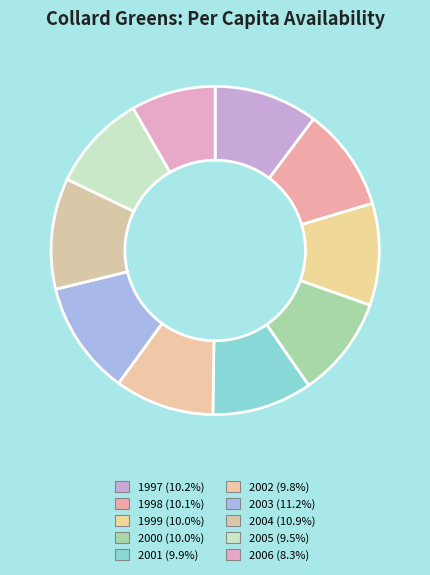

How many segments does this pie chart have?

10